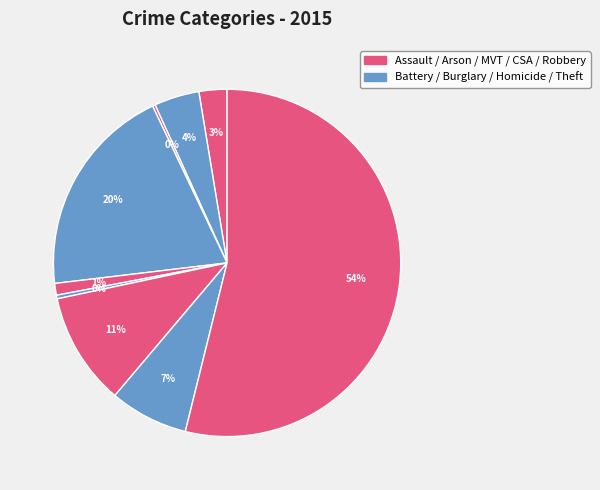

How many segments does this pie chart have?

9